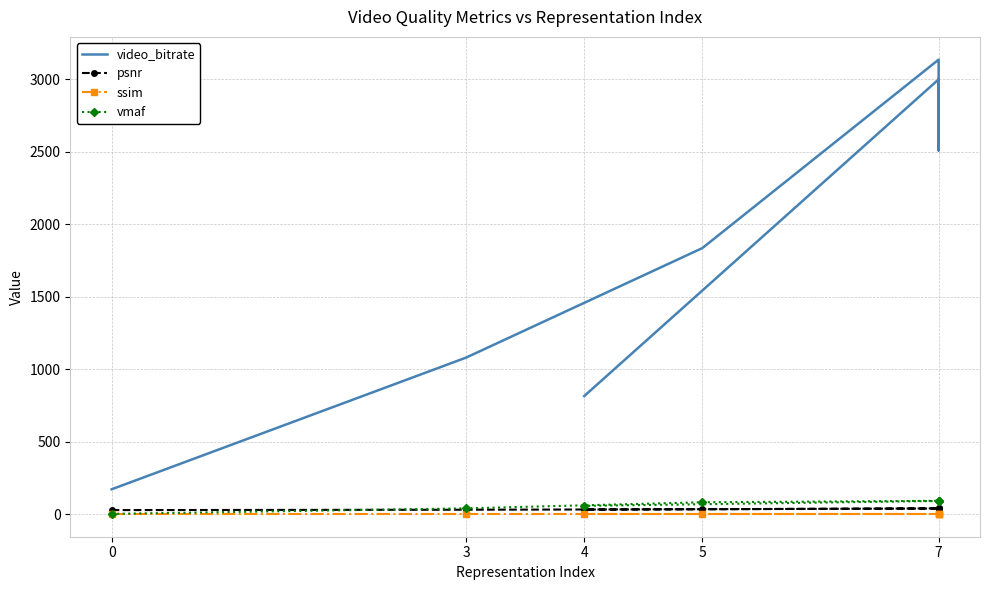

How many data points in video_bitrate are above 1835?

4